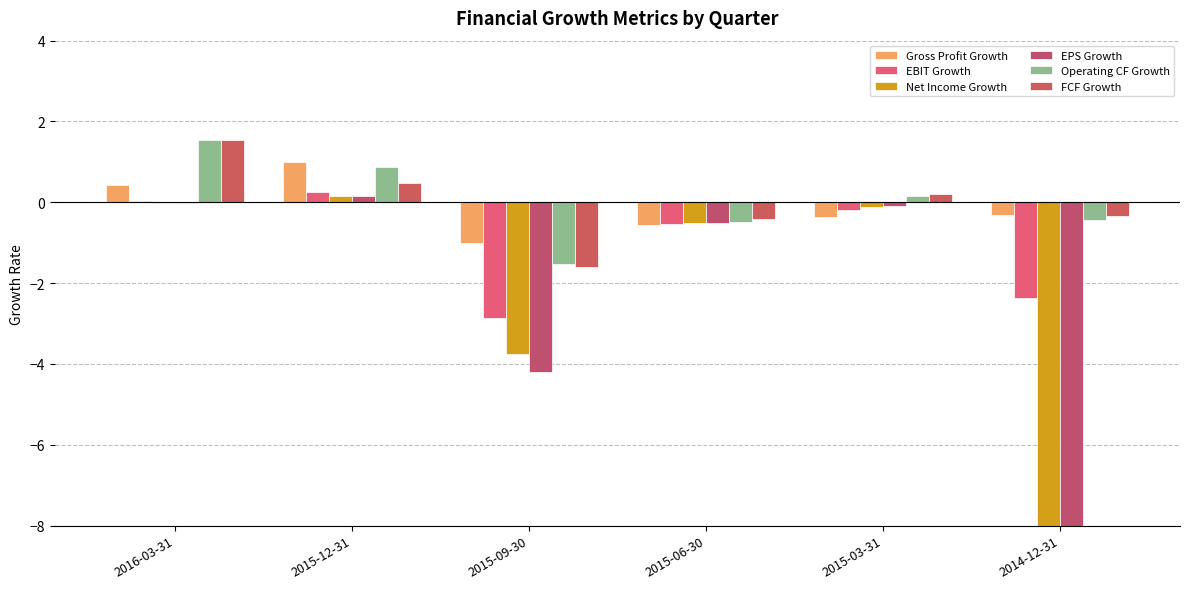

The Net Income Growth series shows 0.1 at 2015-12-31. True or false?

False